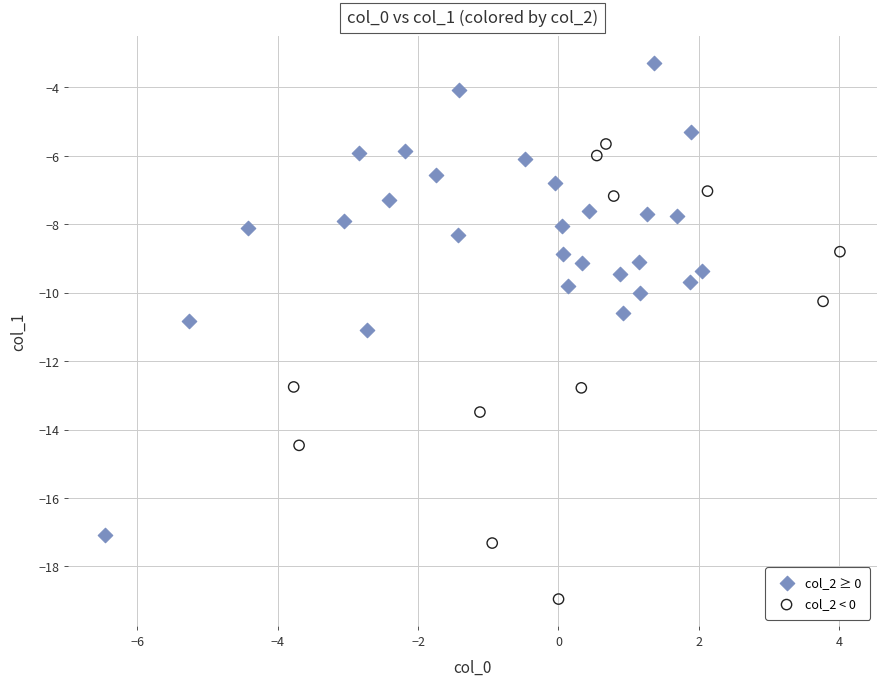

Which series reaches the minimum Y coordinate?

col_2 < 0